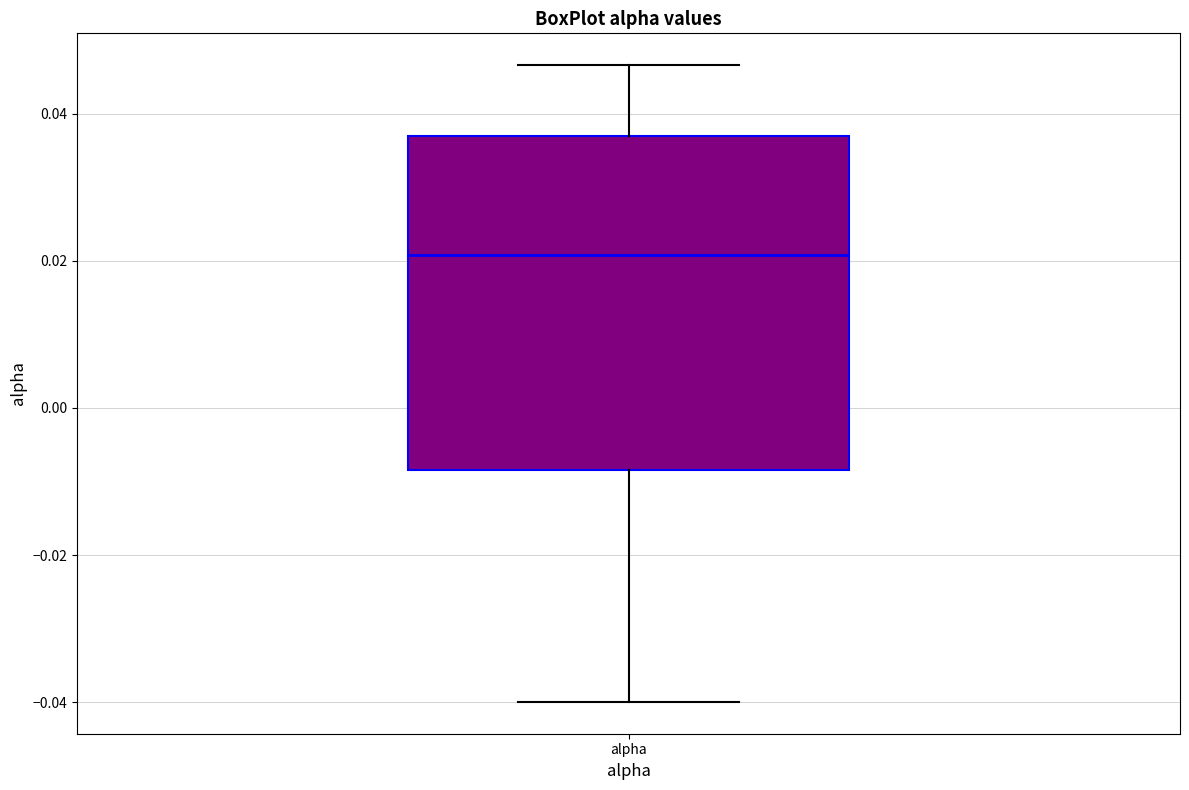

Transcribe this box plot: give where the median line is, the range the box spans, and where the two whiskers end, as read against the y-axis. The values are not printed on the chart, so give them approximately, as read against the axis.

median 0.020, box -0.008 to 0.036, whiskers -0.040 to 0.046